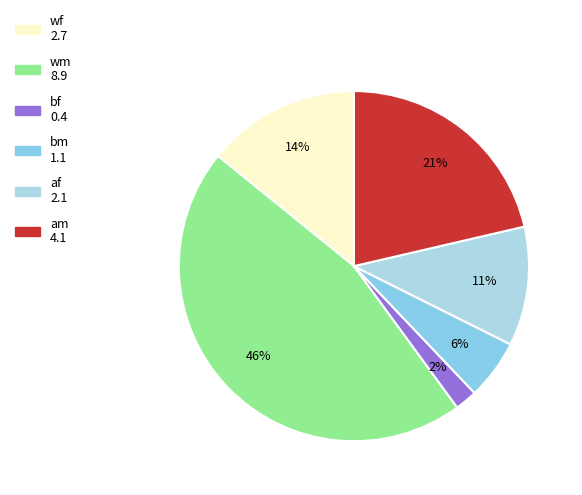

Count the number of slices in the pie.

6